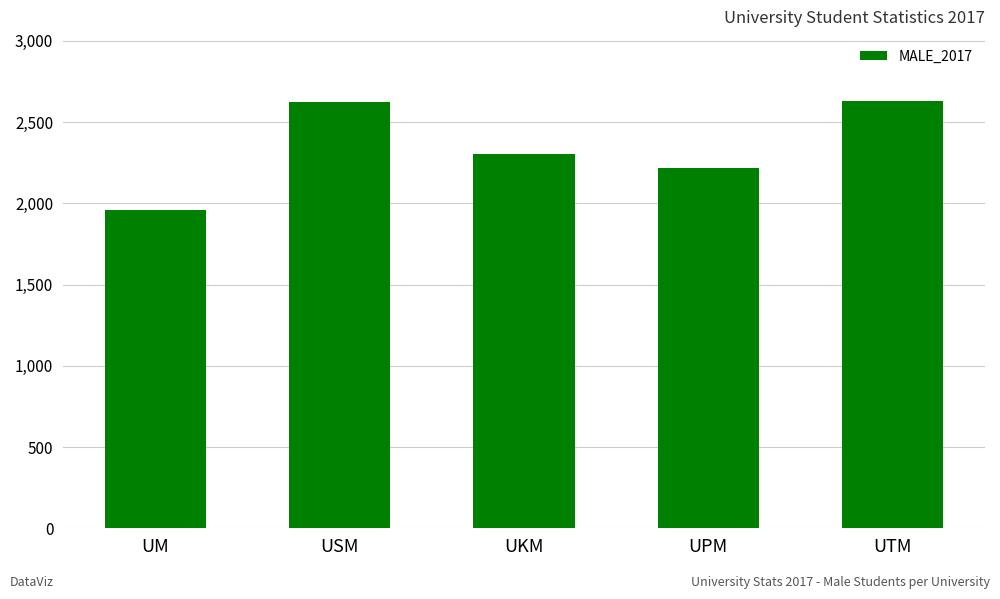

What is the maximum value shown in the chart?

2630